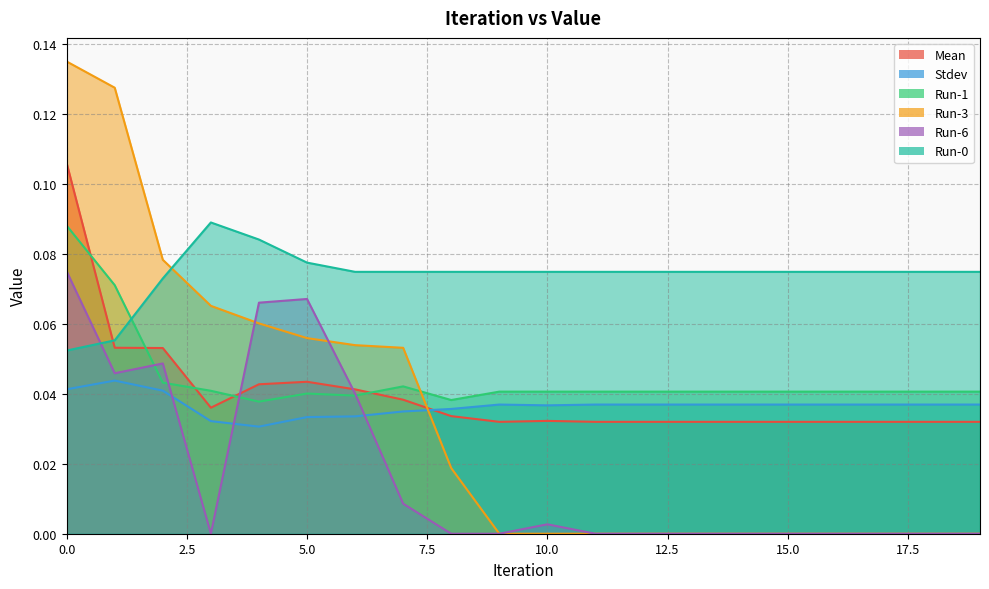

Which series changed the most between 8 and 10?

Run-3